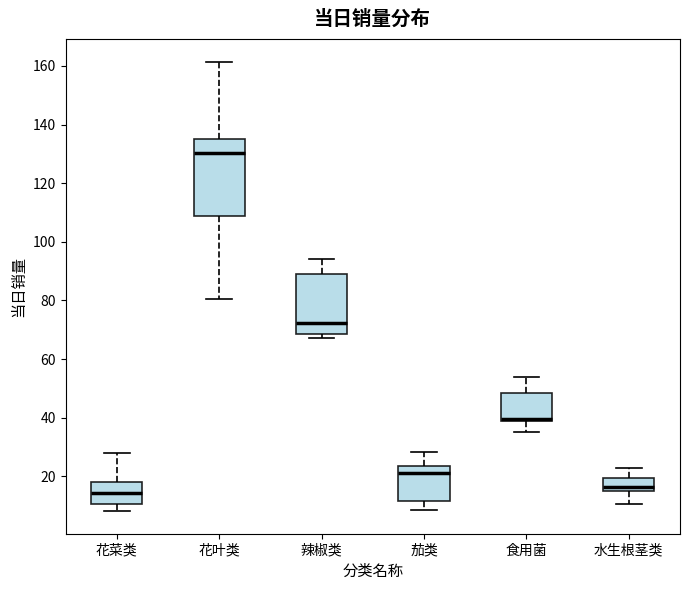

Reading left to right, transcribe this box plot: for each box, give where its median line is, the range the box spans, and where its two whiskers end, as read against the y-axis. The values are not printed on the chart, so give them approximately, as read against the axis.

花菜类: median 14, box 10 to 18, whiskers 8 to 28
花叶类: median 130, box 108 to 136, whiskers 80 to 162
辣椒类: median 72, box 68 to 90, whiskers 68 (just below the box's lower edge) to 94
茄类: median 22, box 12 to 24, whiskers 8 to 28
食用菌: median 40, box 38 to 48, whiskers 36 to 54
水生根茎类: median 16, box 14 to 20, whiskers 10 to 22